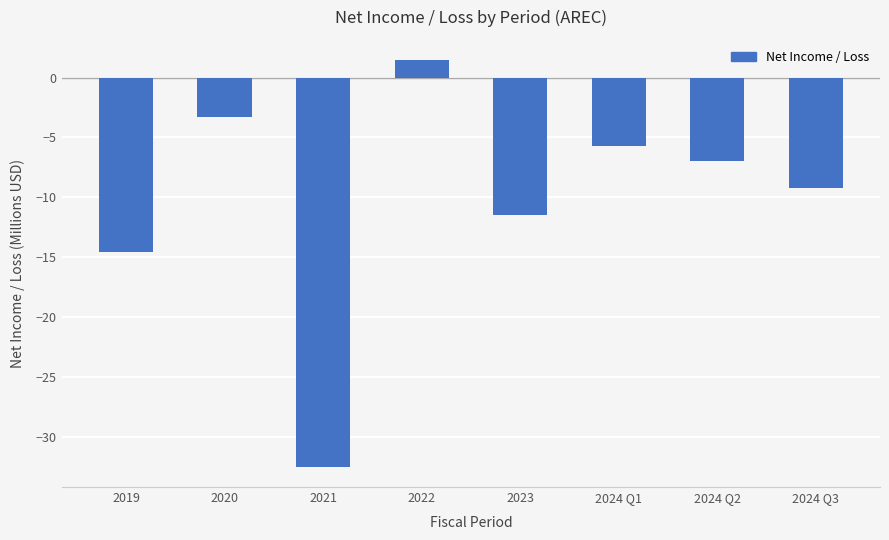

What is the minimum value shown in the chart?

-32.5